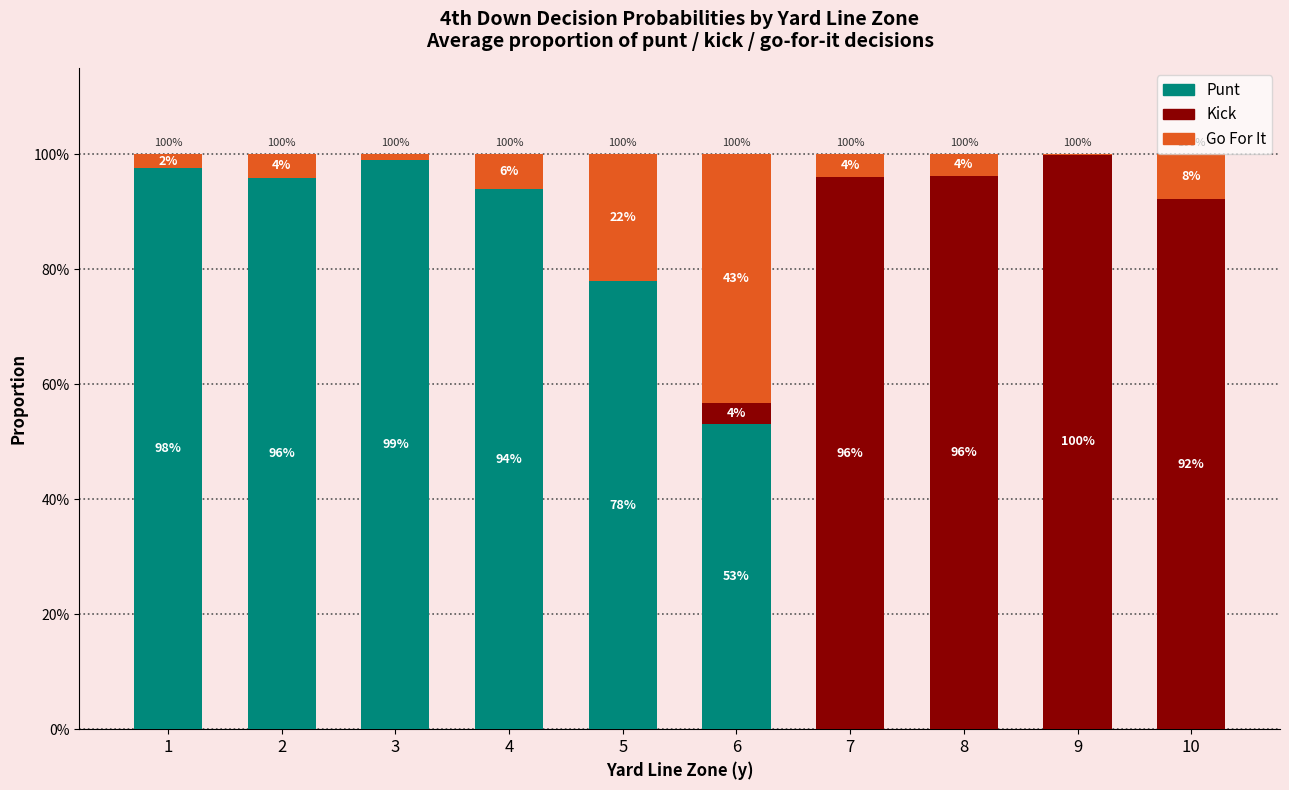

Are the bars horizontal?

No